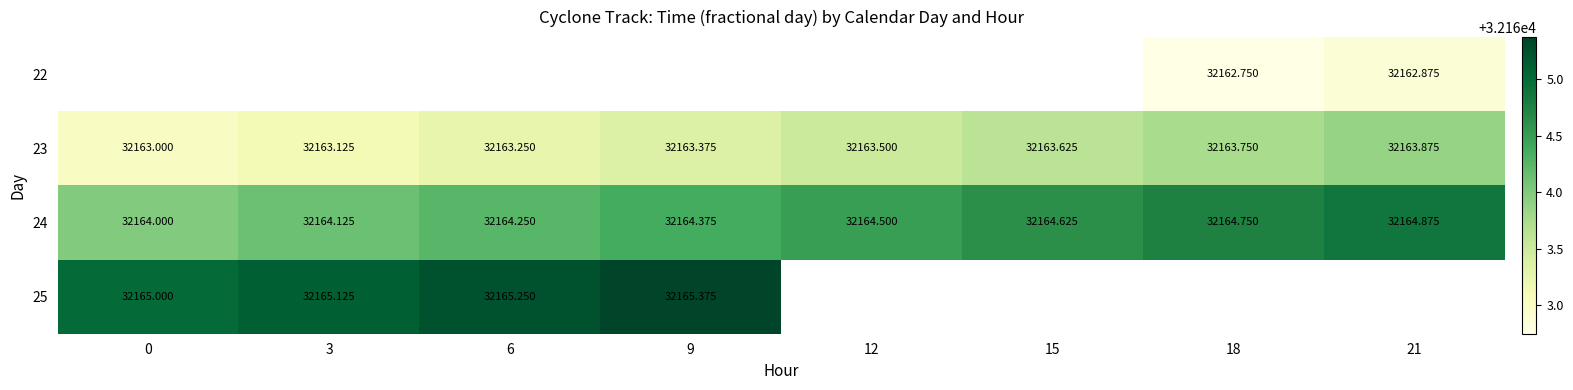

What is the approximate value of 23 at 15?

32163.6